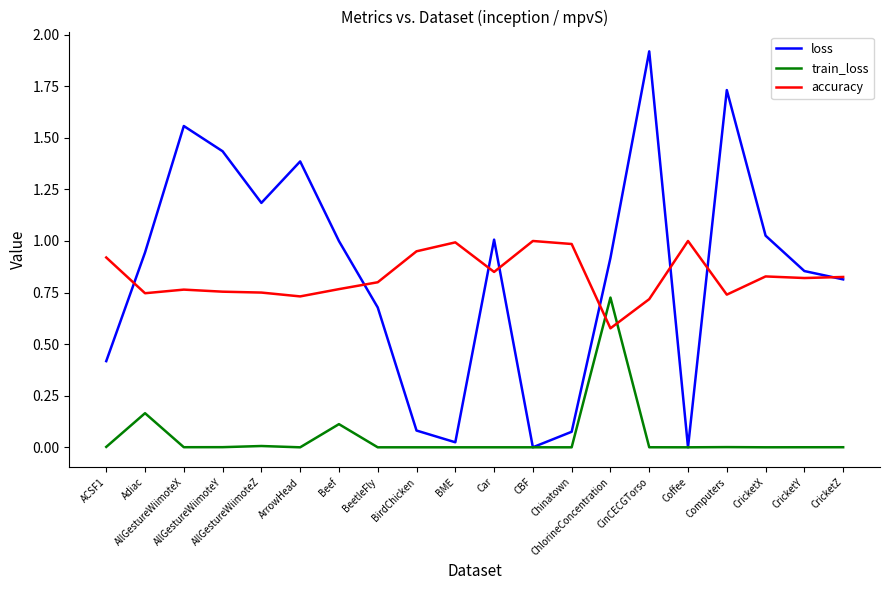

Does the chart display data point markers on the line(s)?

No